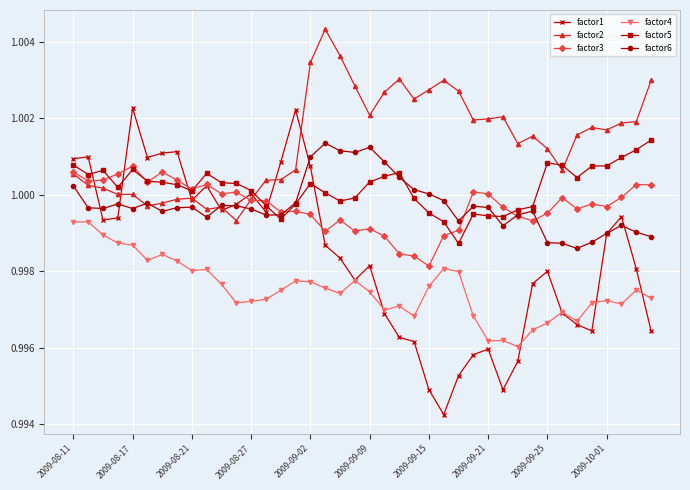

Which series has the largest total across all categories?

factor2